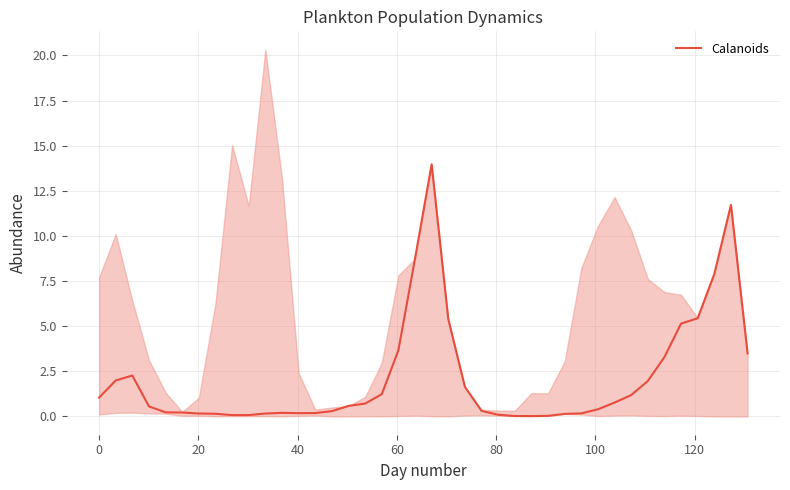

How many lines are shown in the chart?

1